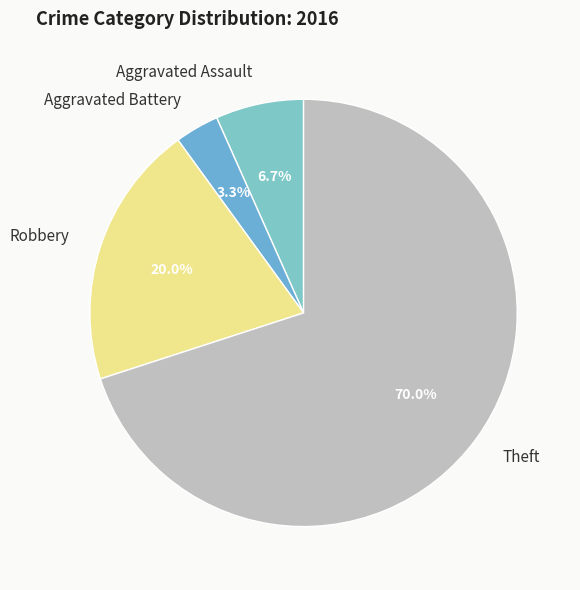

What percentage do Theft and Aggravated Assault together represent?

76.7%